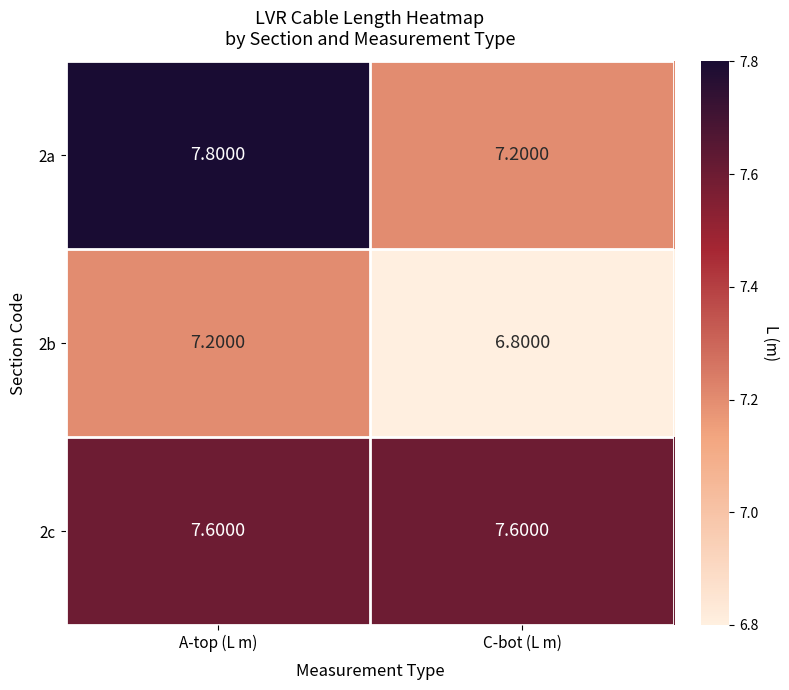

Which category has the highest value in the 2b series?

A-top (L m)